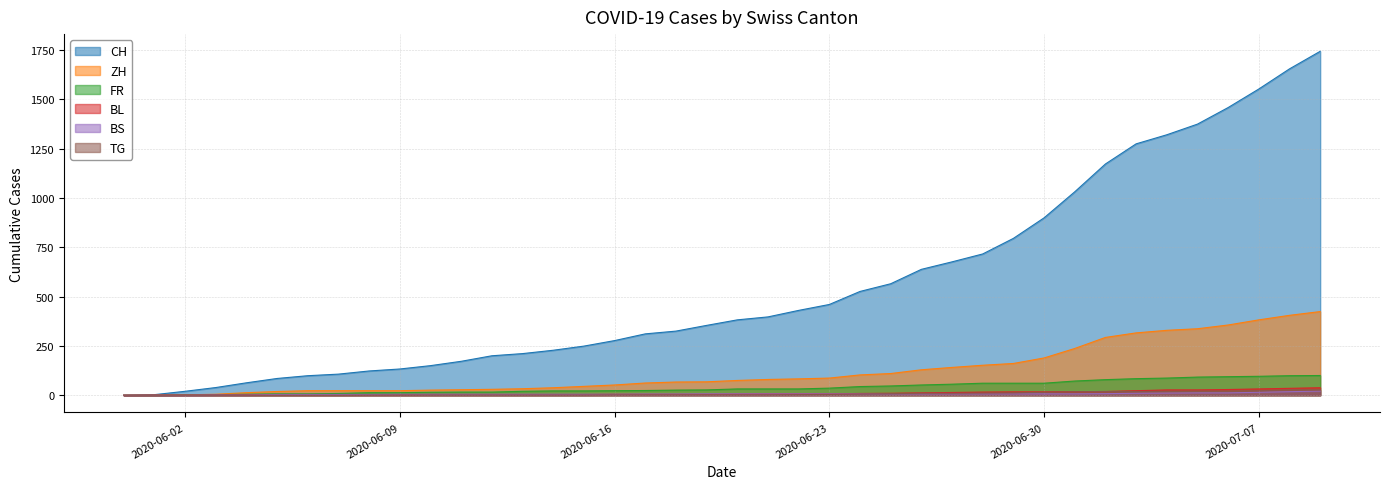

At which label does ZH reach its minimum?

2020-05-31